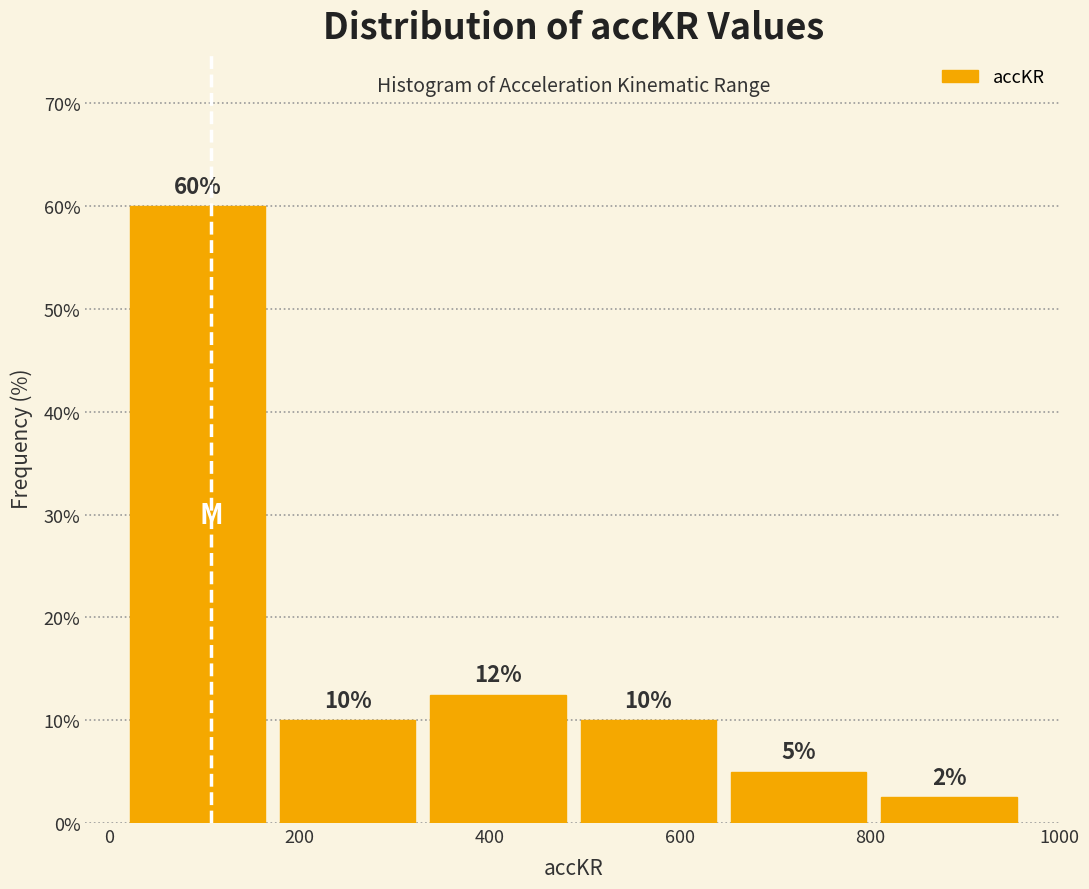

Which range on the x-axis has the tallest bar?

20 to 180